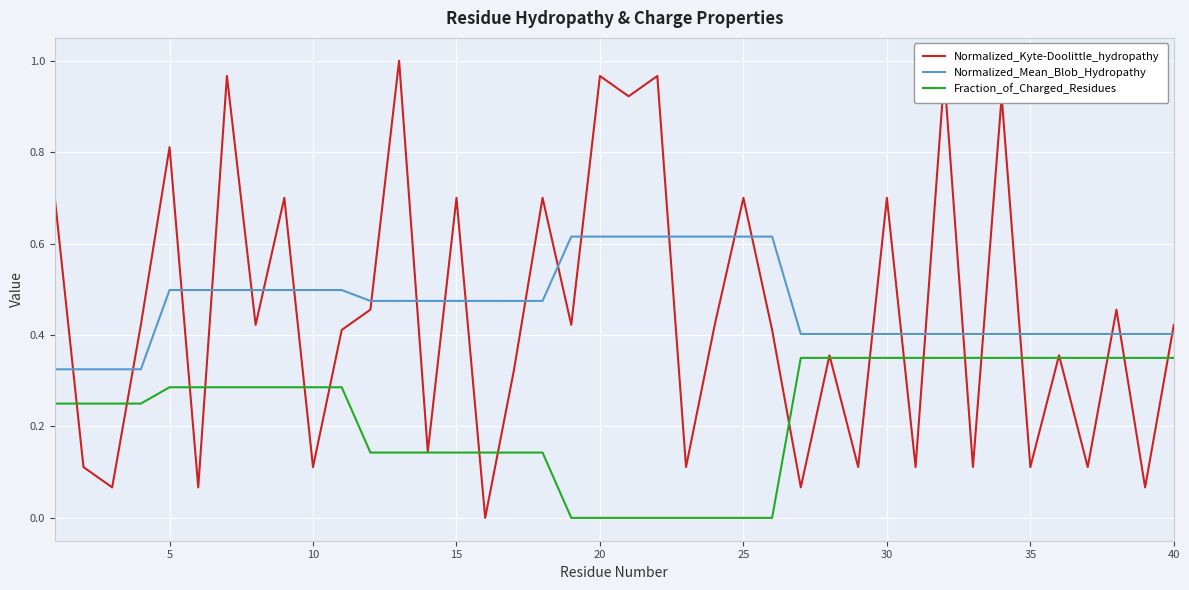

True or false: Fraction_of_Charged_Residues and Normalized_Mean_Blob_Hydropathy cross at least once.

False